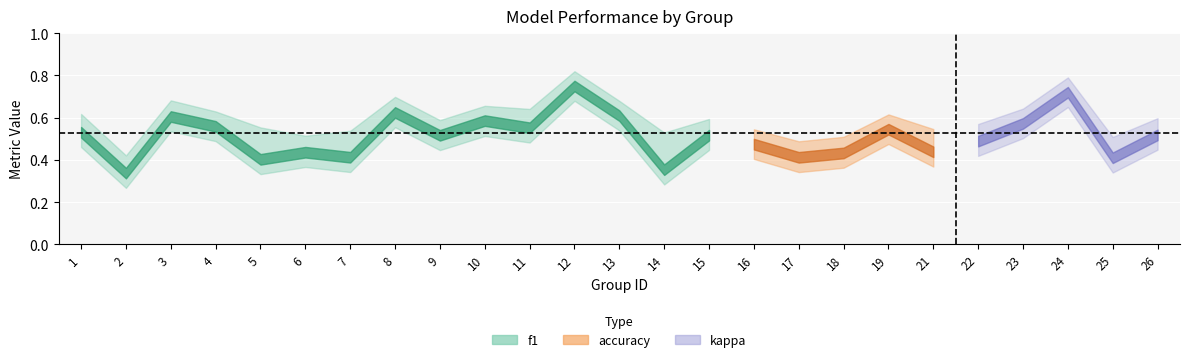

How many distinct data groups are displayed?

3